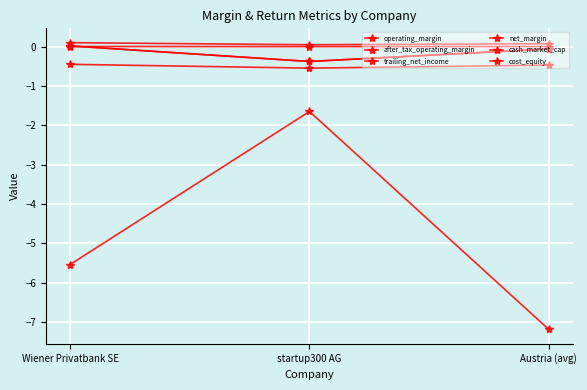

What is the value of the cost_equity point at the 1st from the left?

0.1